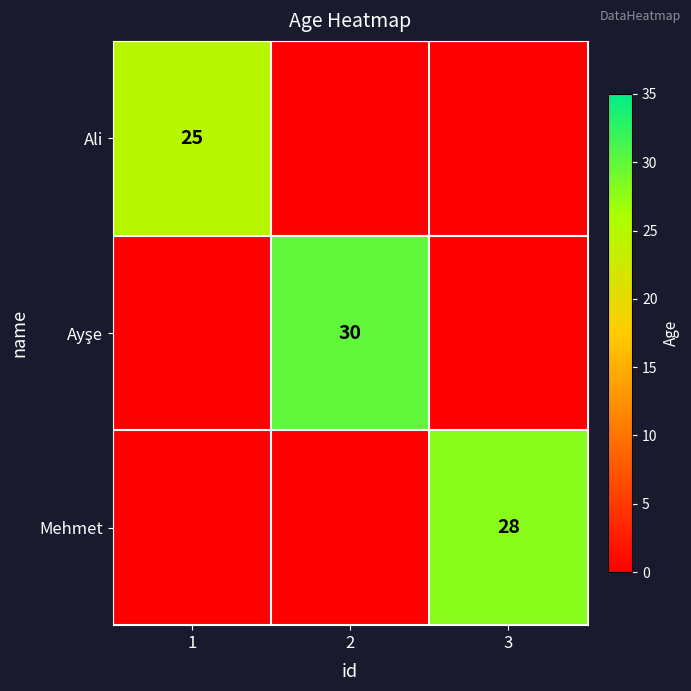

At which category is the sum across all series the highest?

2